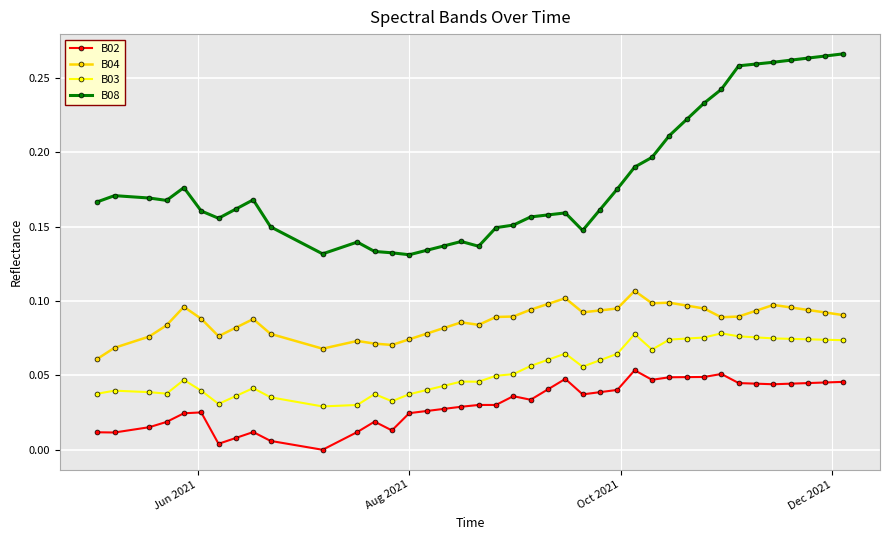

Rank the series by their average value, from highest to lowest.

B08, B04, B03, B02